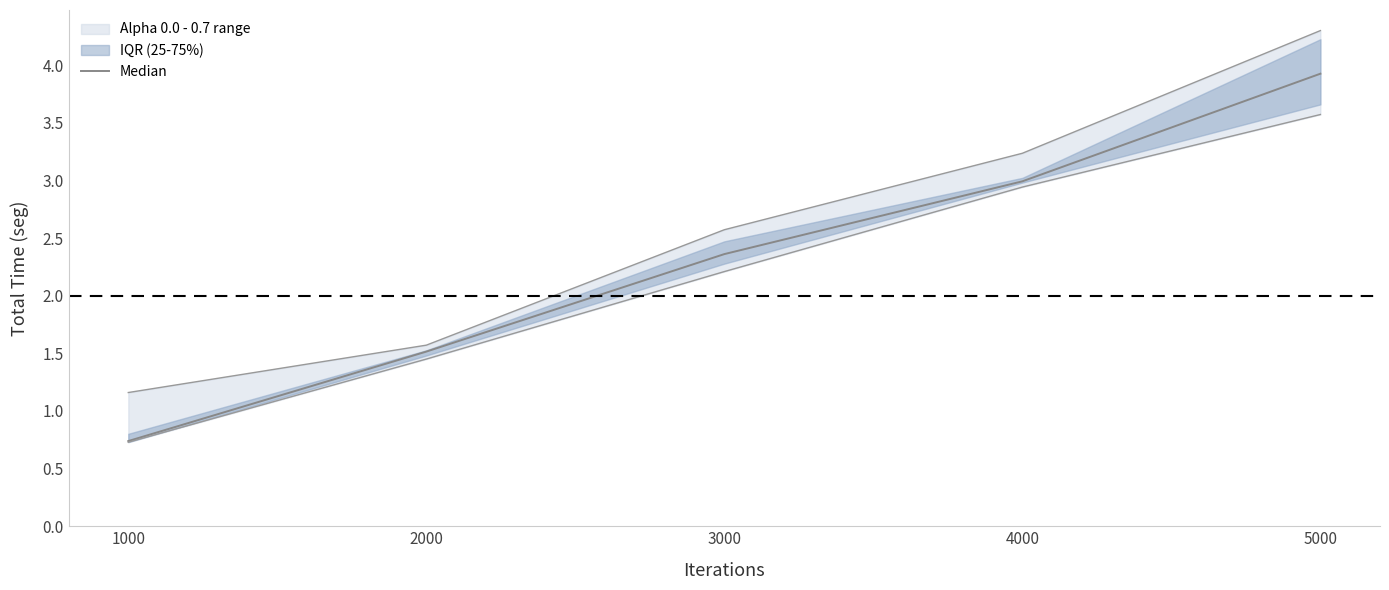

List the labels in order of value, smallest first.

1000, 2000, 3000, 4000, 5000